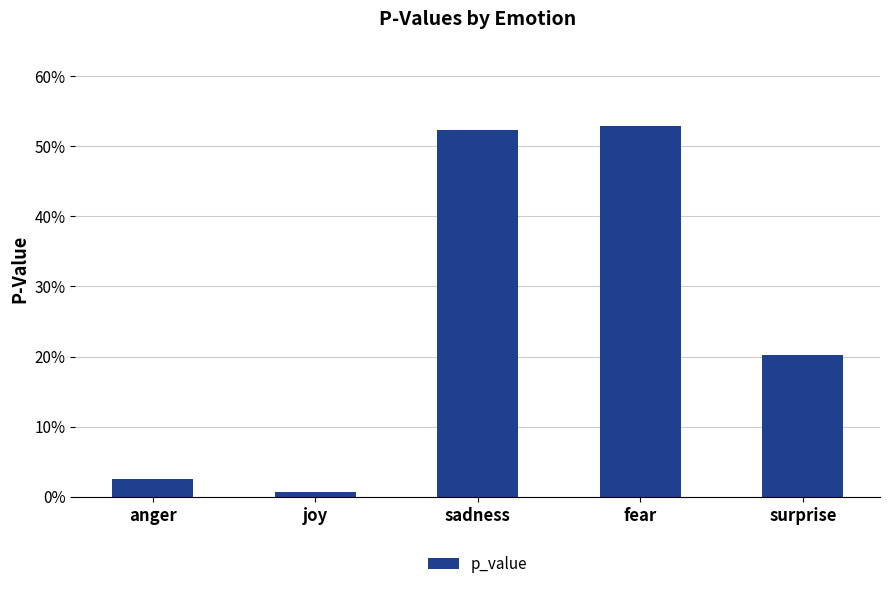

Which category has the highest value across all series?

fear